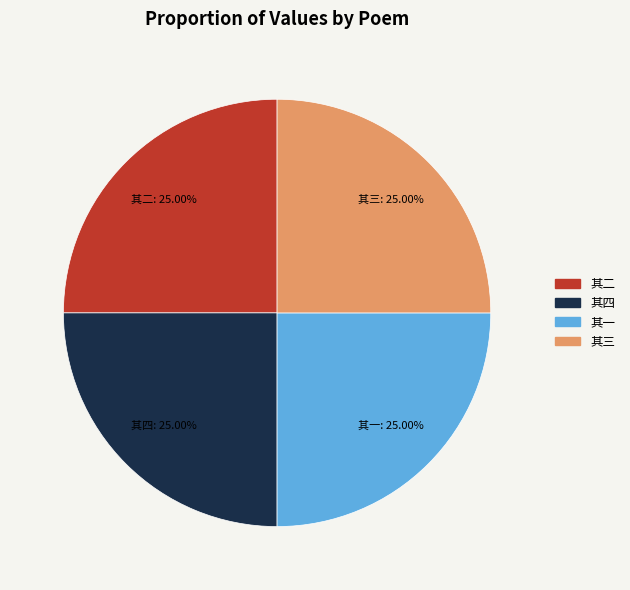

Is there a majority slice in this chart?

No